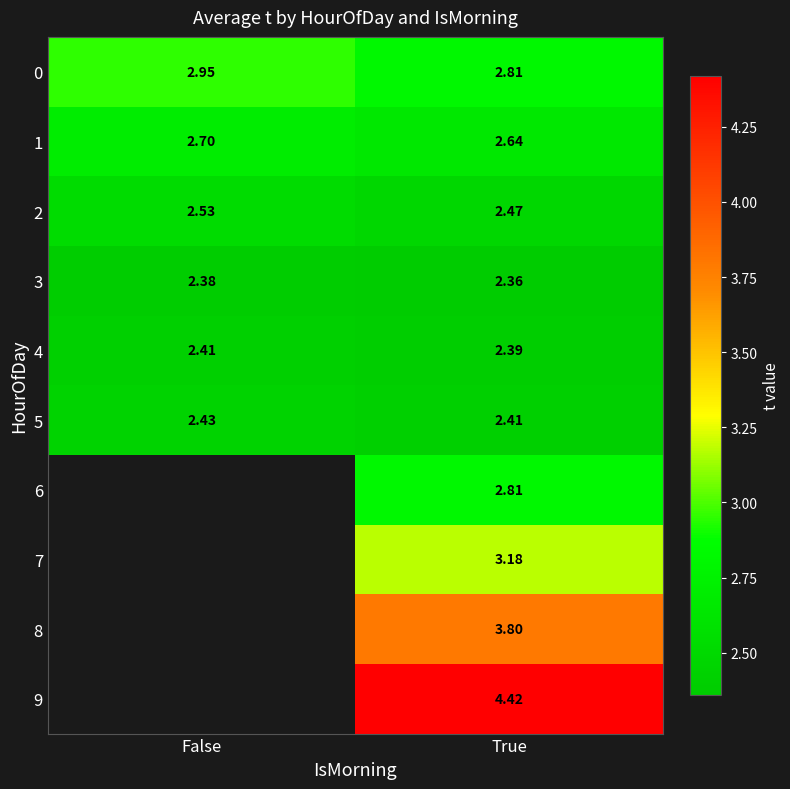

Is it true that 6 equals 2.8 at True?

True